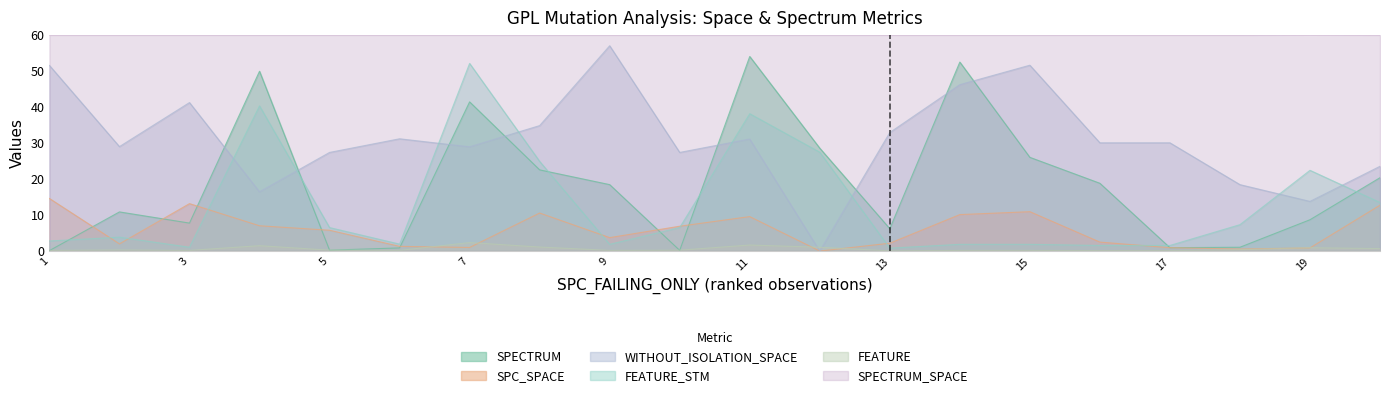

List the labels in order of SPECTRUM value, largest first.

11, 14, 4, 7, 12, 15, 8, 20, 16, 9, 2, 19, 3, 13, 18, 17, 6, 5, 10, 1